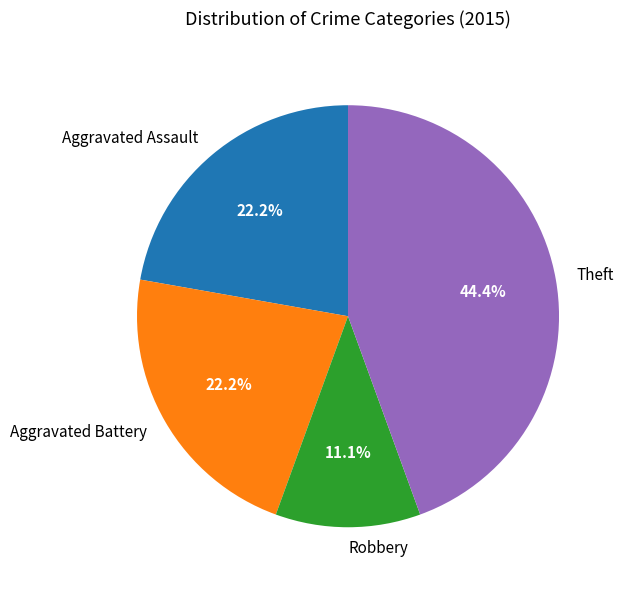

Which has a higher value, Aggravated Assault or Theft?

Theft